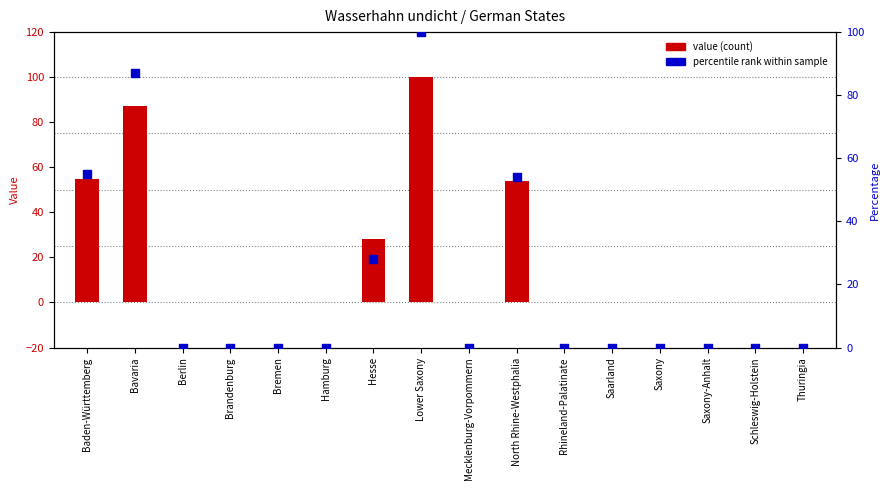

Which series has the widest spread of Y values?

Wasserhahn undicht